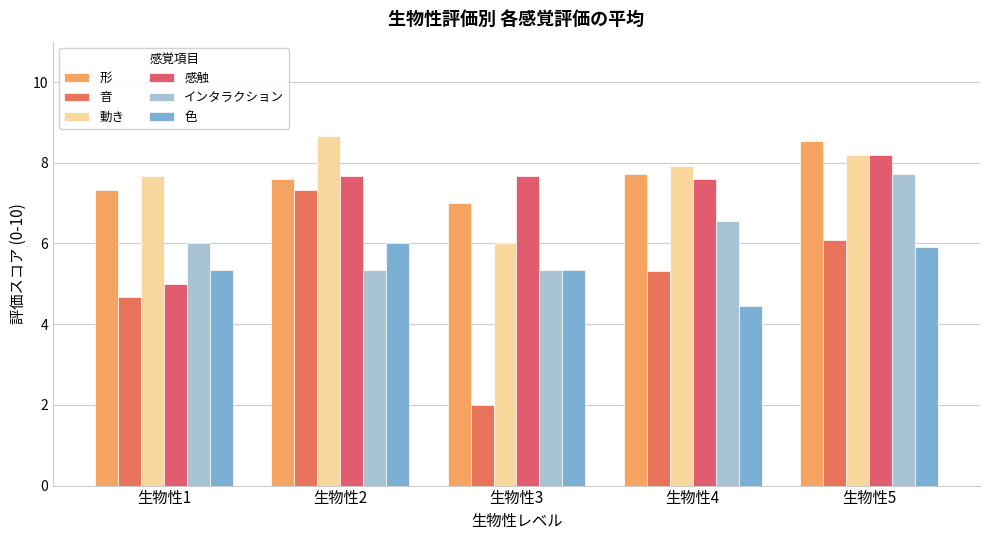

Is it true that 音 equals 7.3 at 生物性2?

True